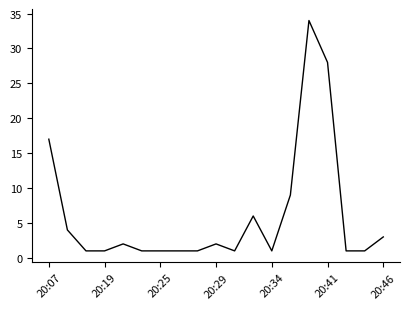

What is the greatest value displayed?

34